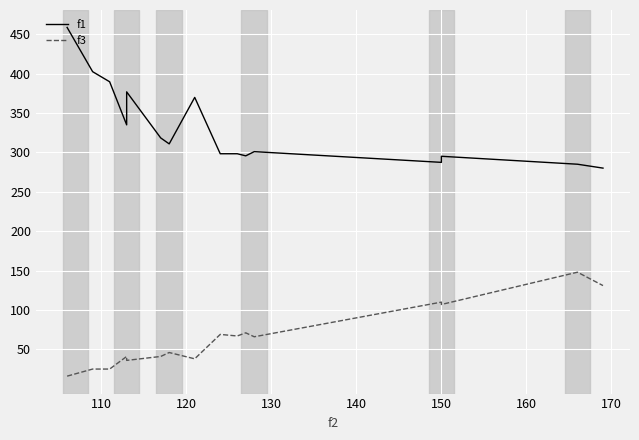

What is the difference between the second highest and second lowest values in the f1 series?

117.5